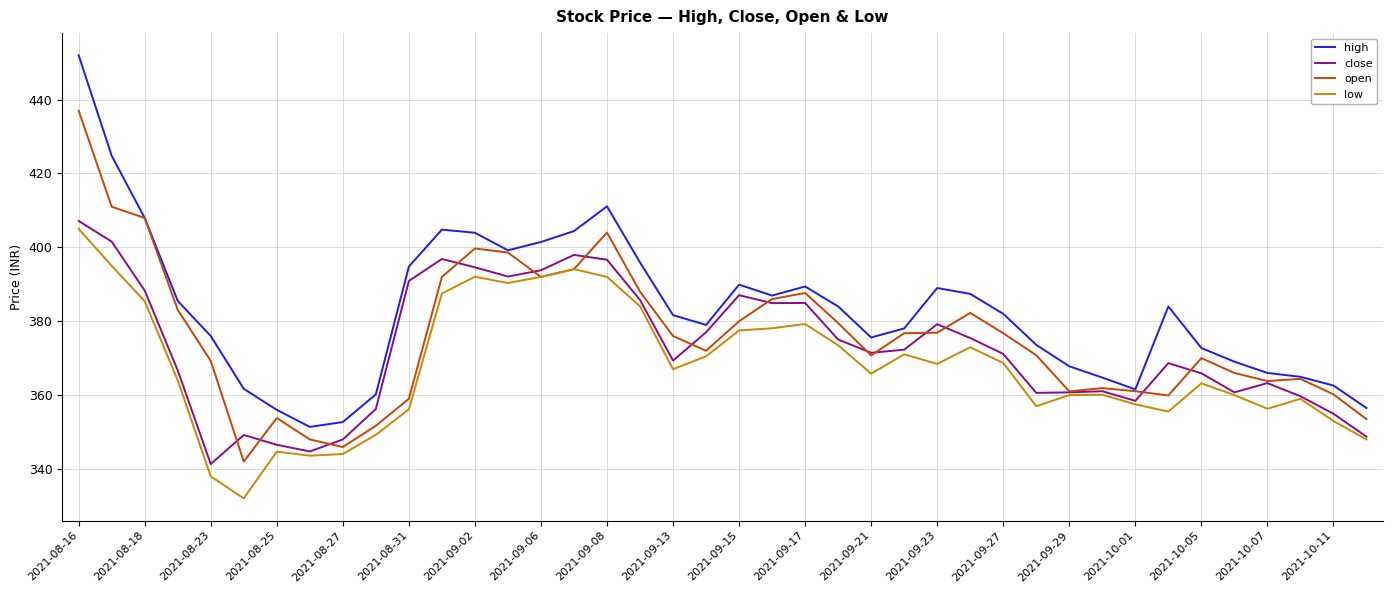

What is the minimum value shown in the chart?

332.1